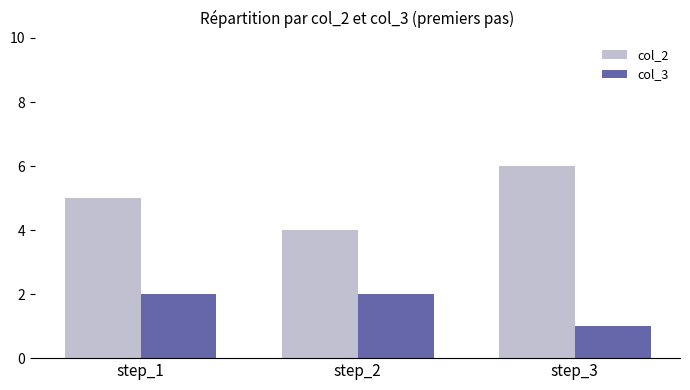

Reading left to right, list all the values displayed in this chart.

col_2: step_1=5	step_2=4	step_3=6
col_3: step_1=2	step_2=2	step_3=1